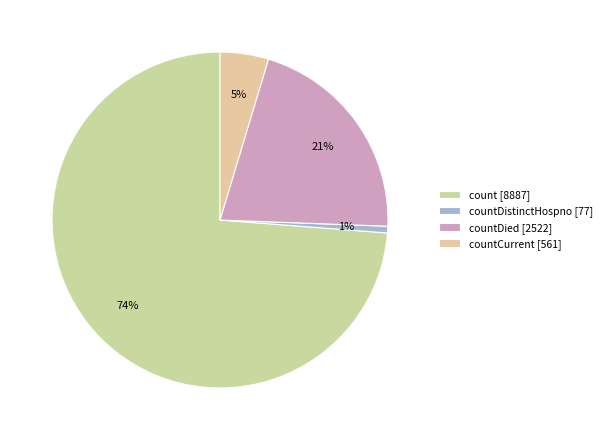

Count the number of slices in the pie.

4